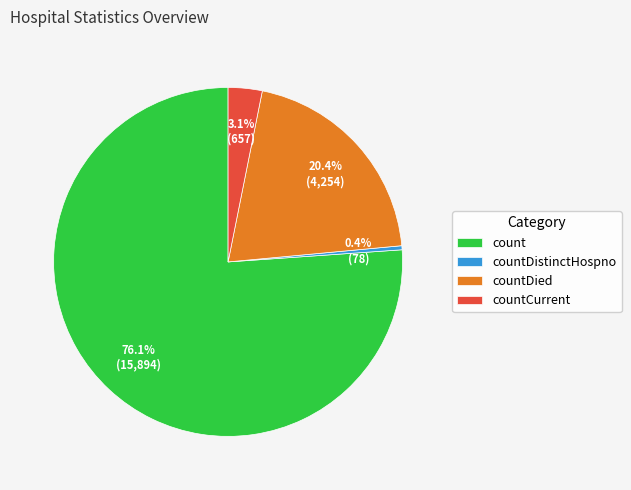

Count the number of slices in the pie.

4